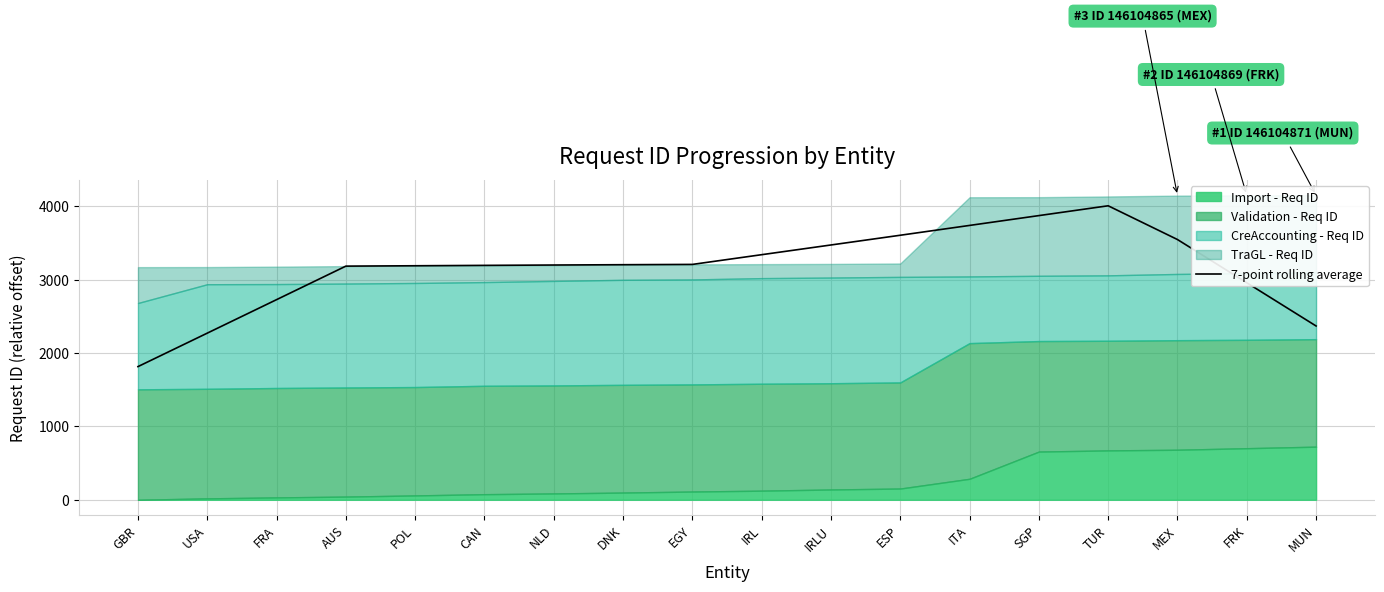

How many data points are less than 3205?

9